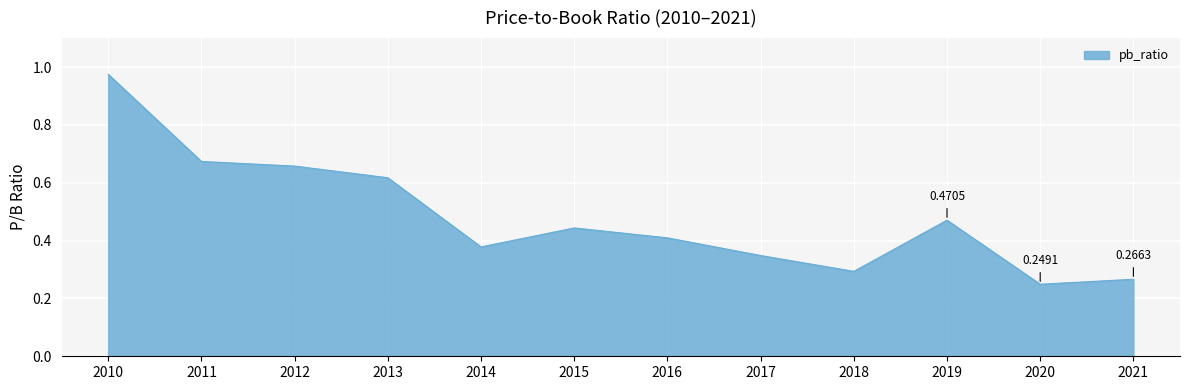

Between 2010 and 2020, which is larger?

2010